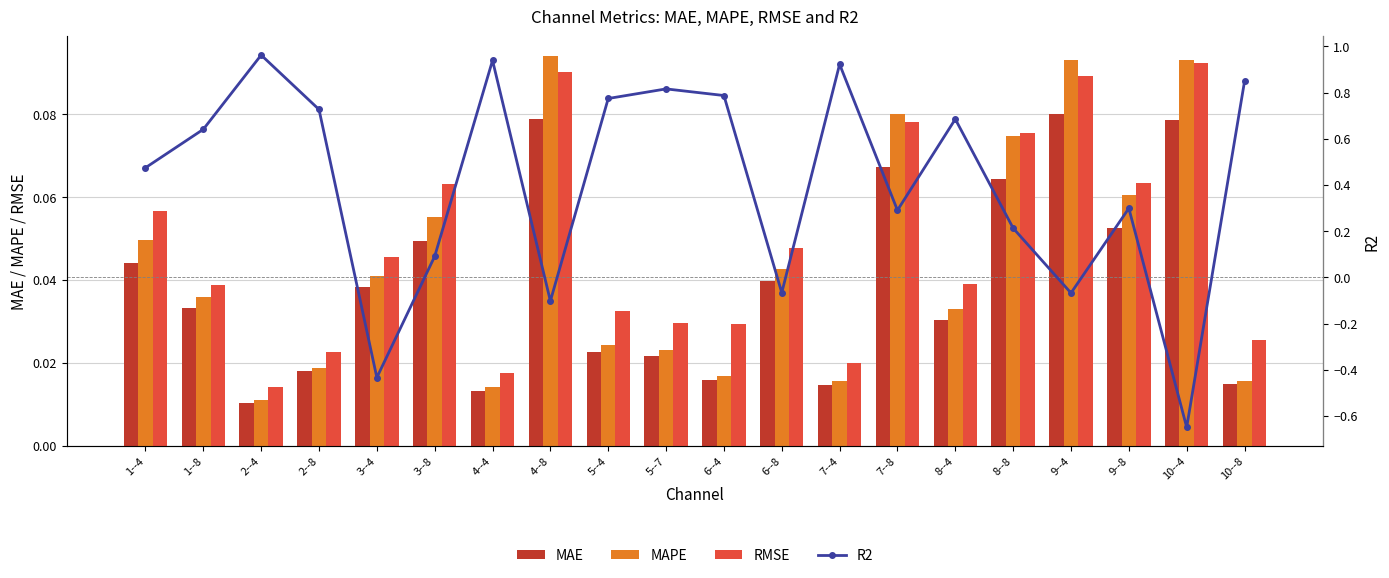

True or false: MAE has a value of 0.0 at 10--8.

True